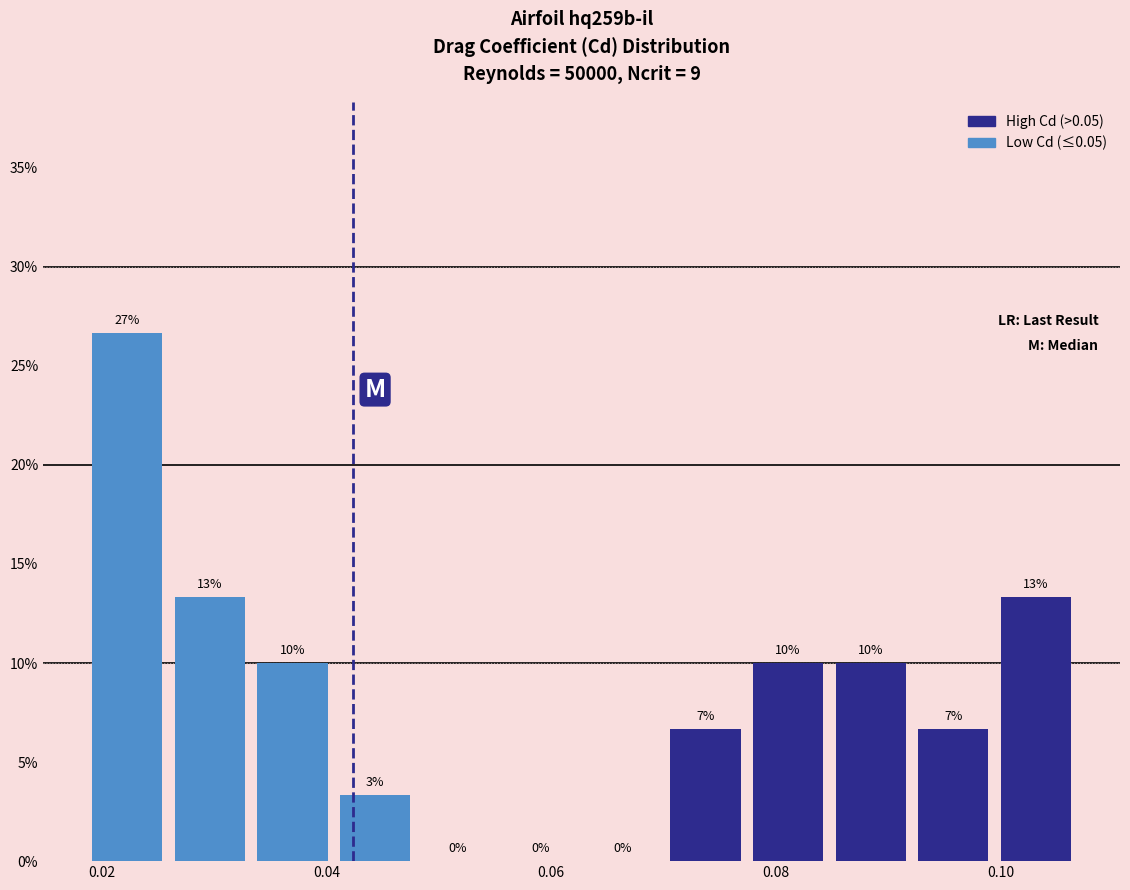

Read against the x-axis, roughly where is the centre of the tallest bar?

0.022